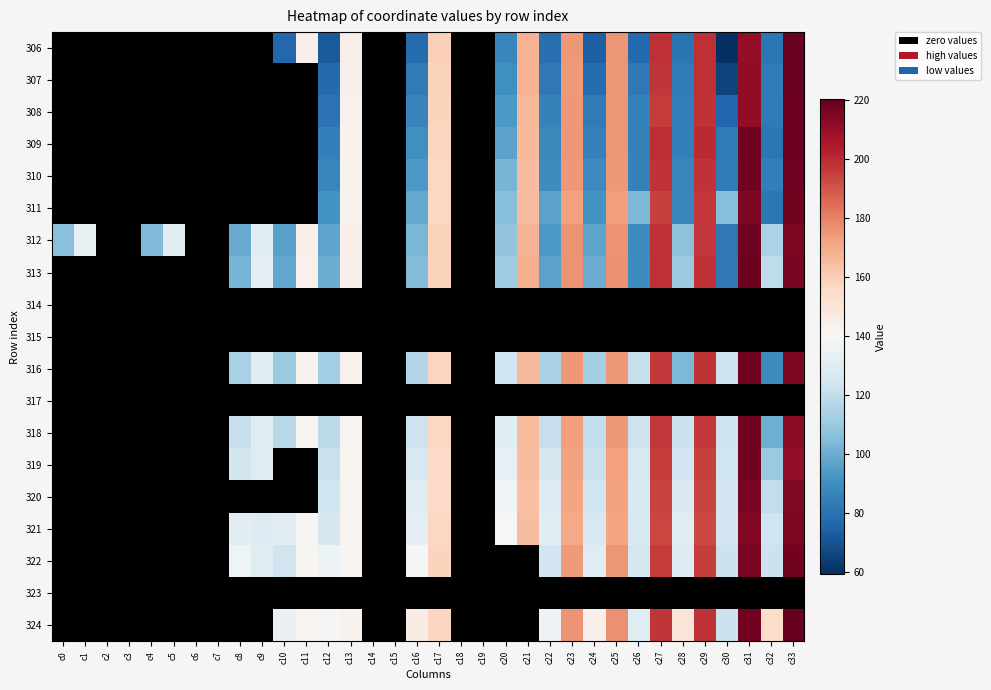

What is the sum of all 307 values?

2369.4